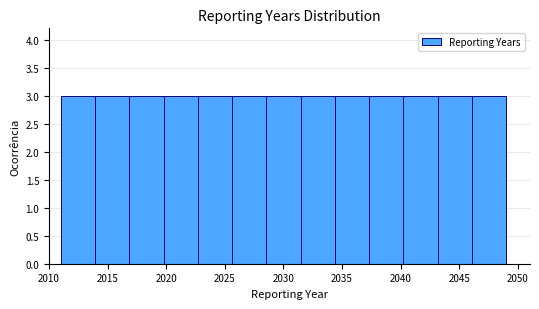

Reading left to right, list every bar in this chart as the range it spans on the x-axis followed by its height. Neither the bar edges nor the heights are printed on the chart, so give them approximately, as read against the axes.

2011.0 to 2014.0: 3
2014.0 to 2017.0: 3
2017.0 to 2020.0: 3
2020.0 to 2022.5: 3
2022.5 to 2025.5: 3
2025.5 to 2028.5: 3
2028.5 to 2031.5: 3
2031.5 to 2034.5: 3
2034.5 to 2037.5: 3
2037.5 to 2040.0: 3
2040.0 to 2043.0: 3
2043.0 to 2046.0: 3
2046.0 to 2049.0: 3